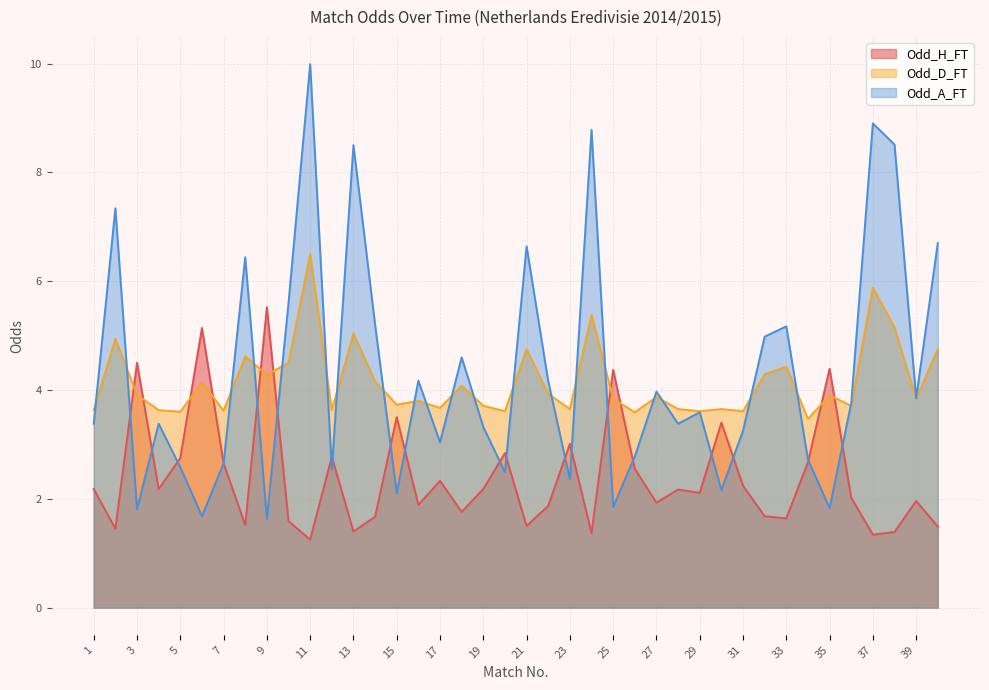

Is the value of Odd_A_FT at 20 greater than the value of Odd_D_FT at 38?

No